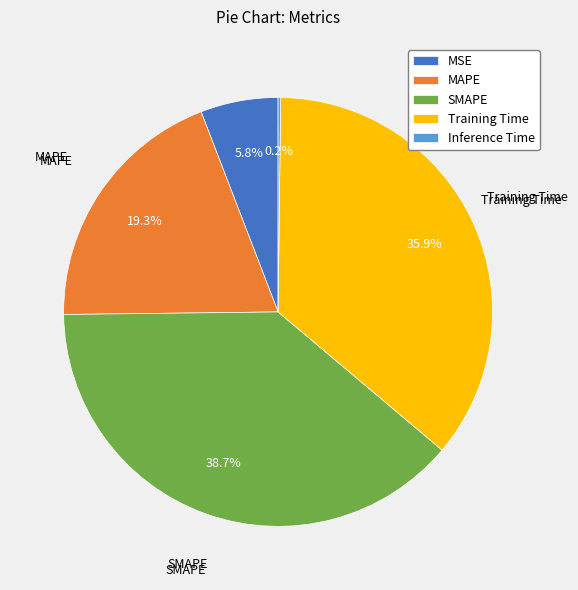

What is the ratio of the value at MAPE to the value at Training Time?

0.5